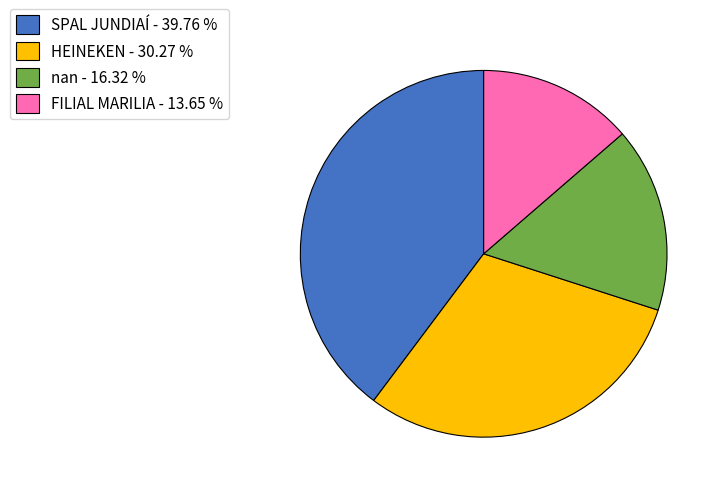

Does HEINEKEN - 30.27 % represent more than half of the total?

No